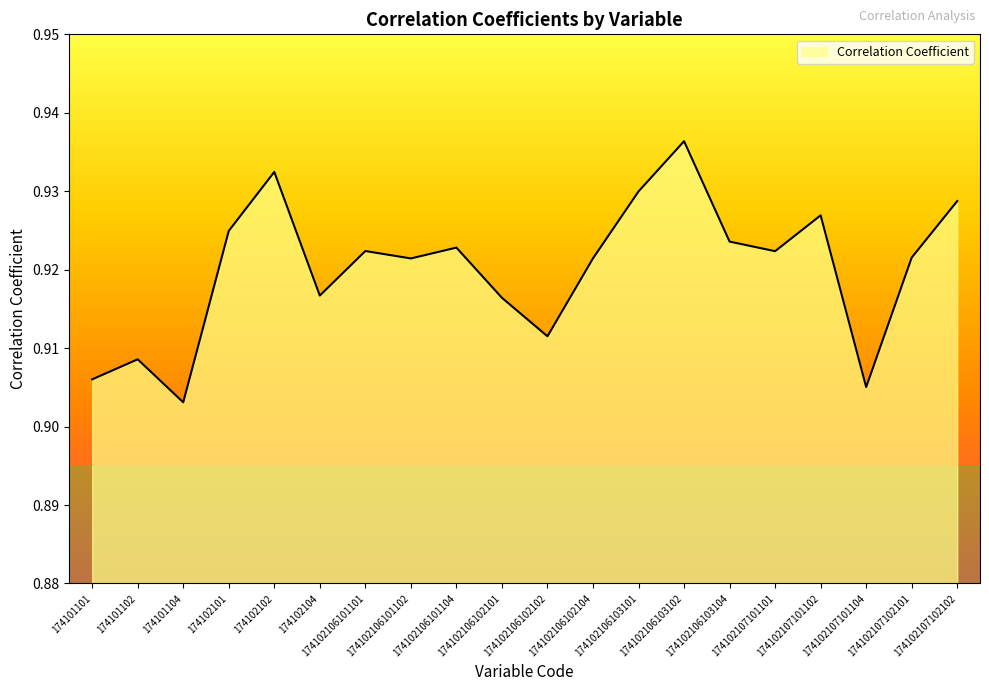

Is this an area chart (filled region under the line)?

Yes